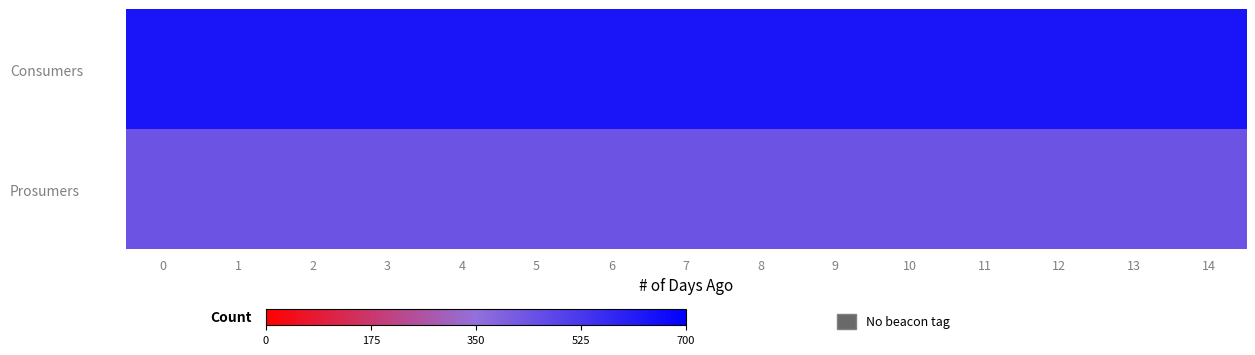

What is the smallest value displayed?

440